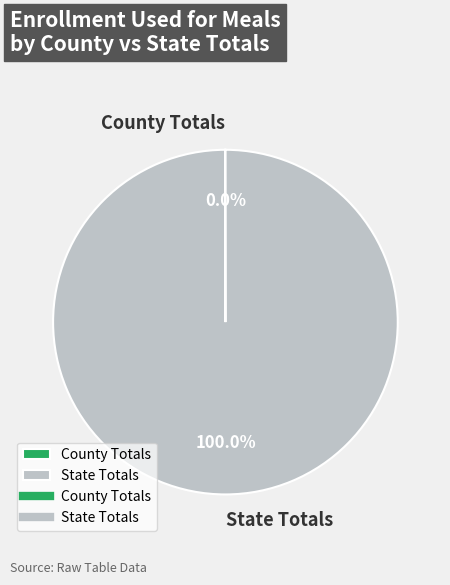

Which category has the biggest portion of the pie?

State Totals